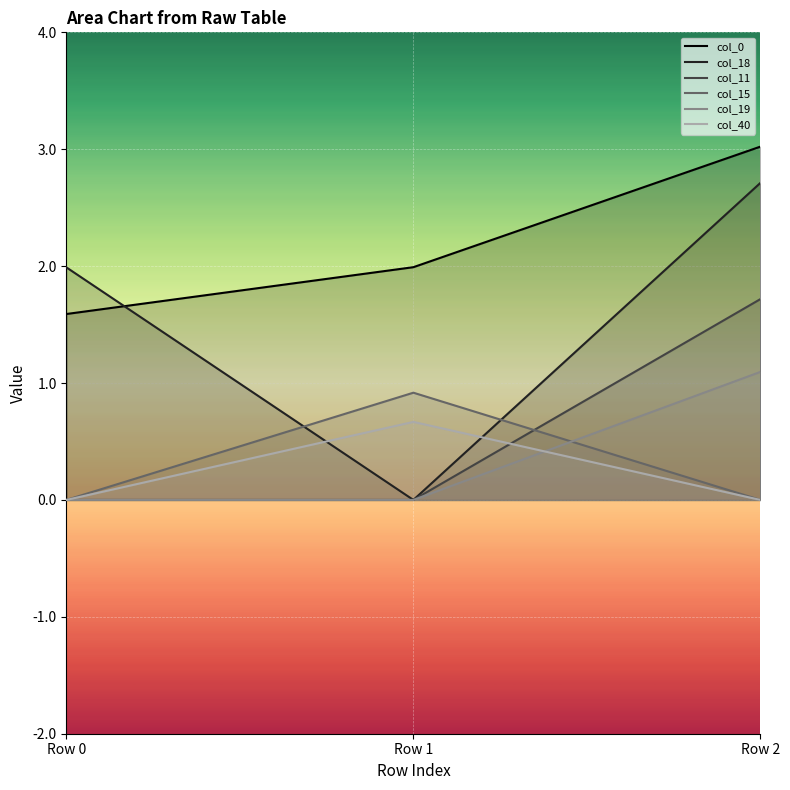

The col_15 series shows 0.0 at Row 2. True or false?

True